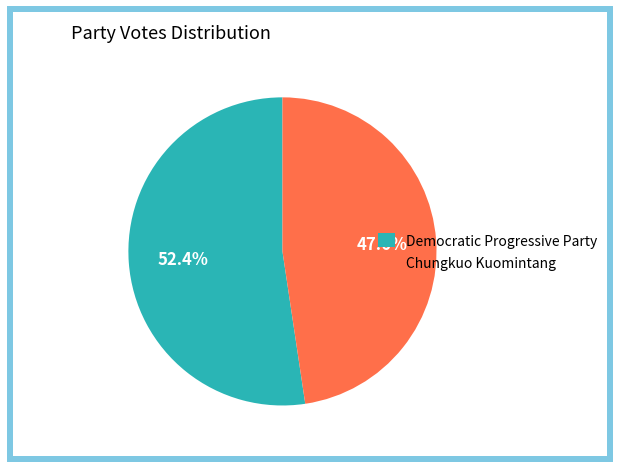

How many slices are in this pie chart?

2